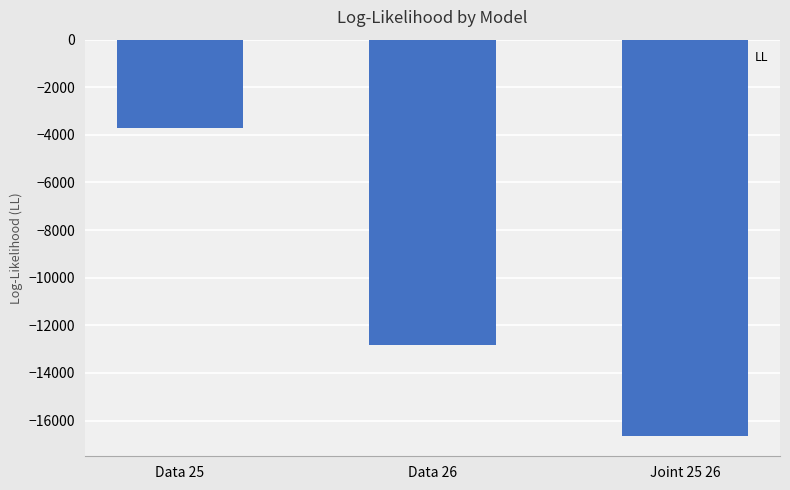

Count the number of categories in the chart.

3